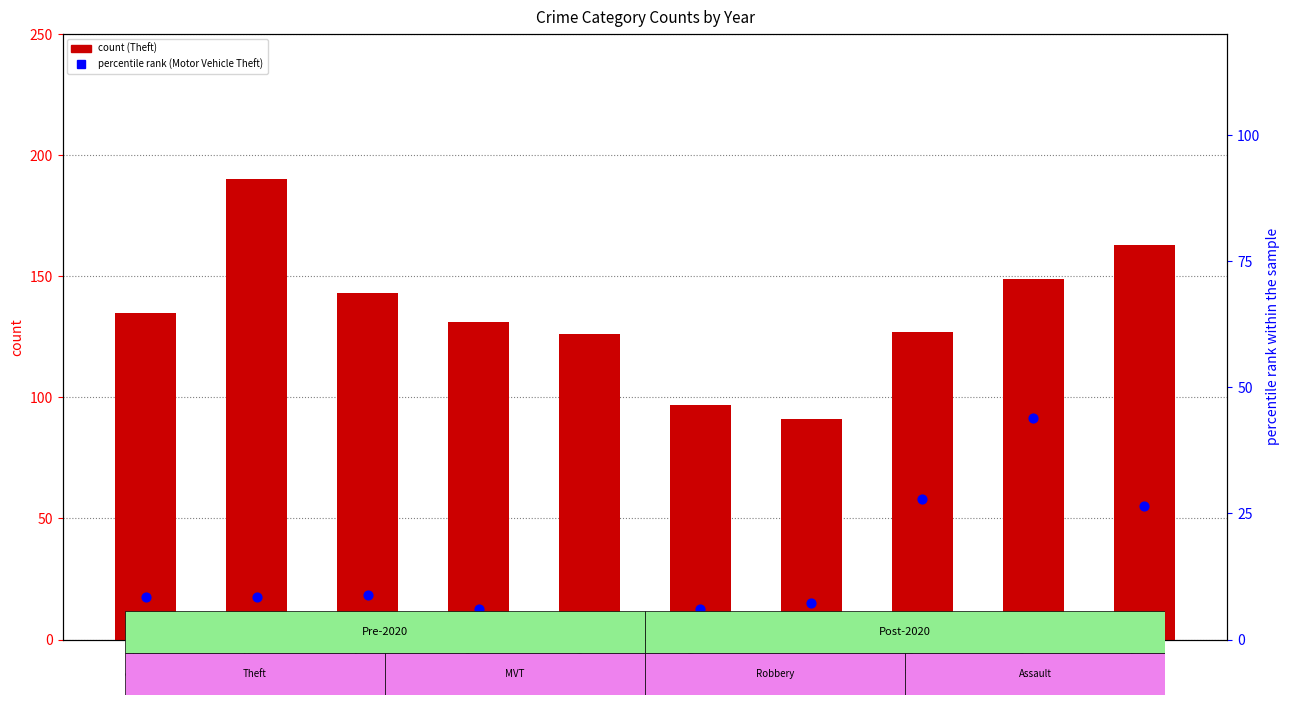

Which series contains the lowest Y value?

Motor Vehicle Theft